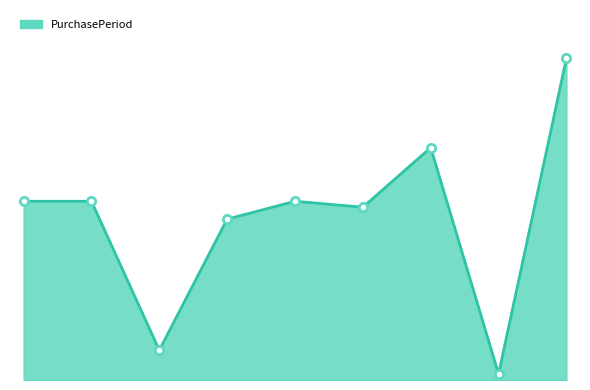

What is the smallest value displayed?

1